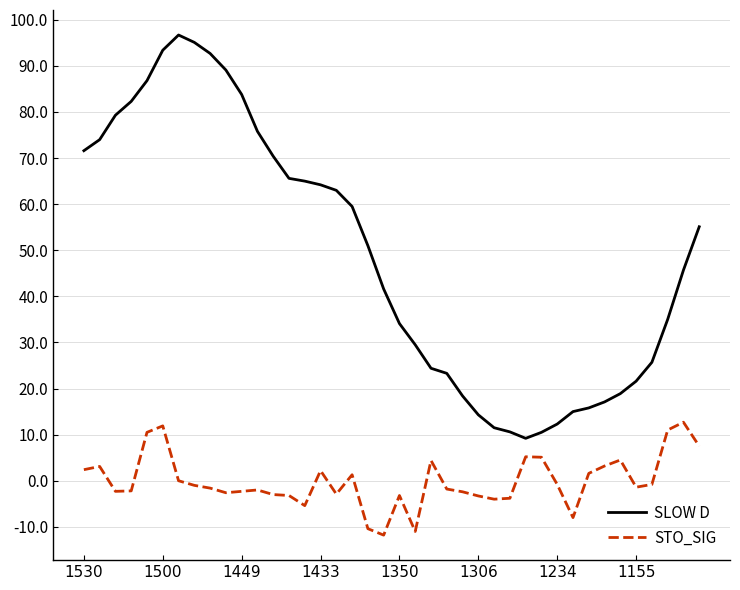

Rank the series by their maximum value, from highest to lowest.

SLOW D, STO_SIG